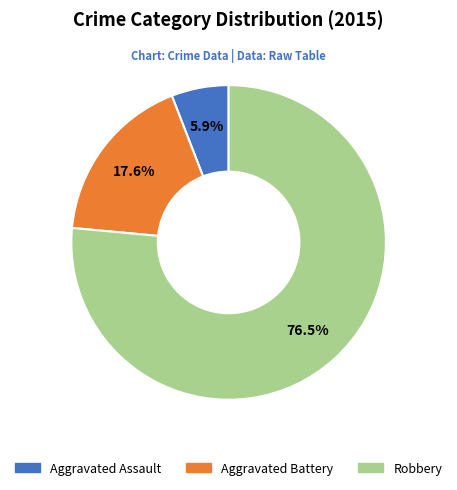

True or false: Aggravated Battery accounts for 3% of the total.

False